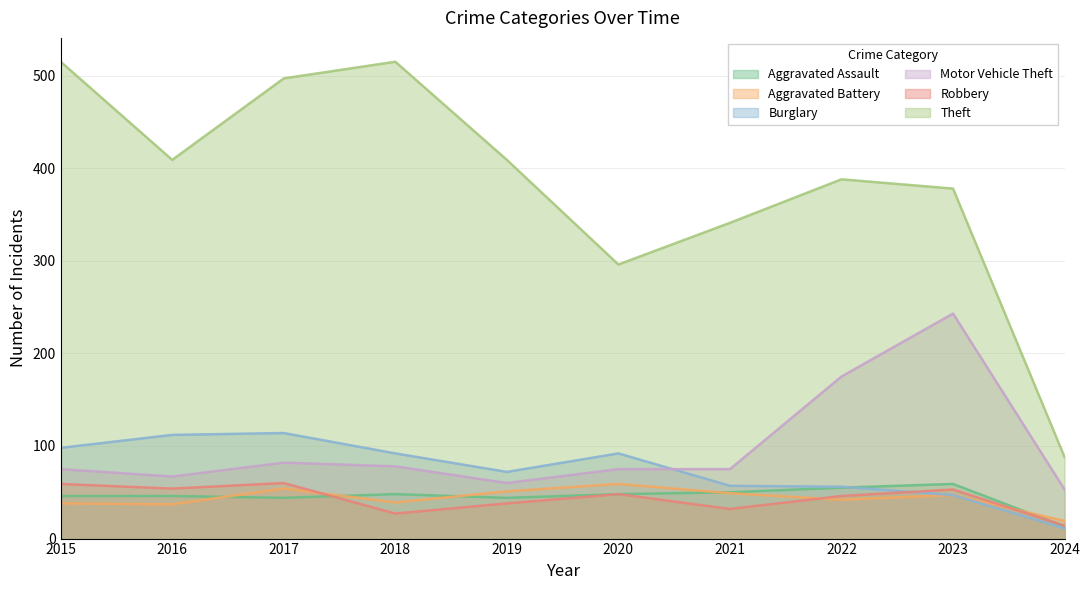

Count the number of categories in the chart.

10